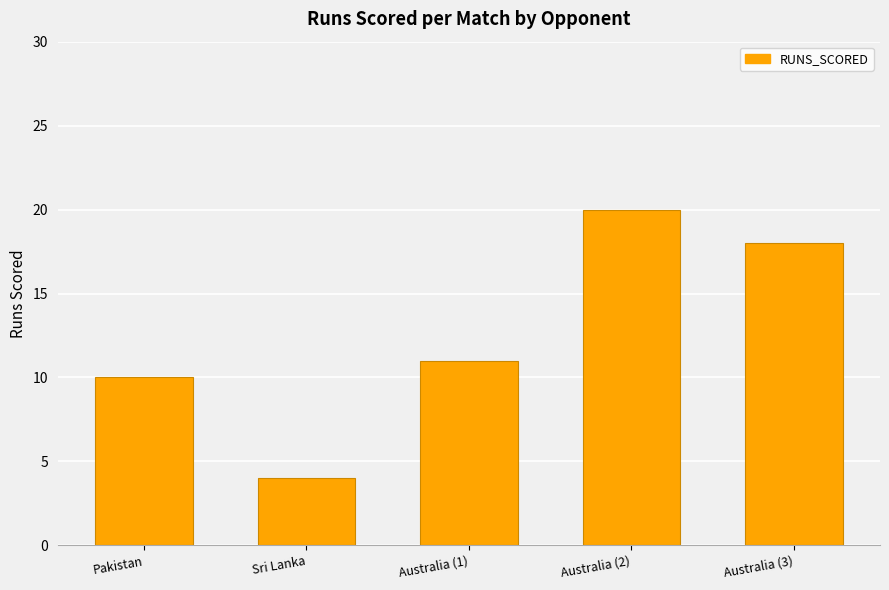

What is the average value?

13